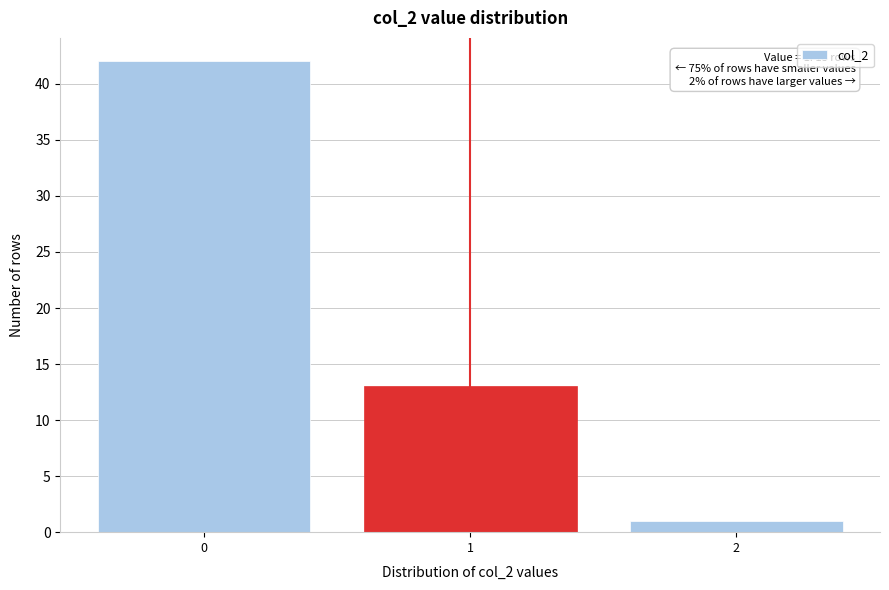

Reading left to right, what are all the values shown in this chart?

42	13	1